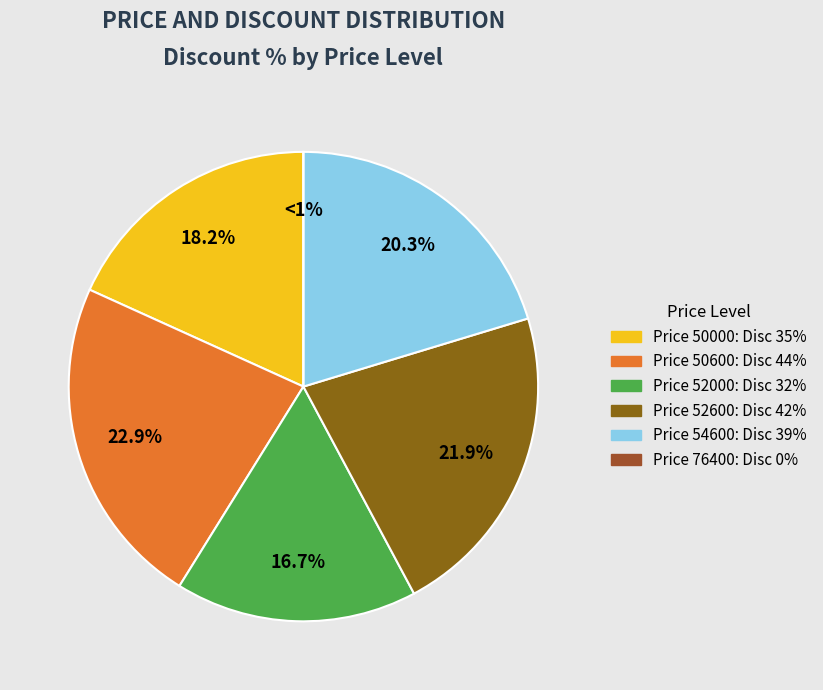

Does 44 represent more than half of the total?

No